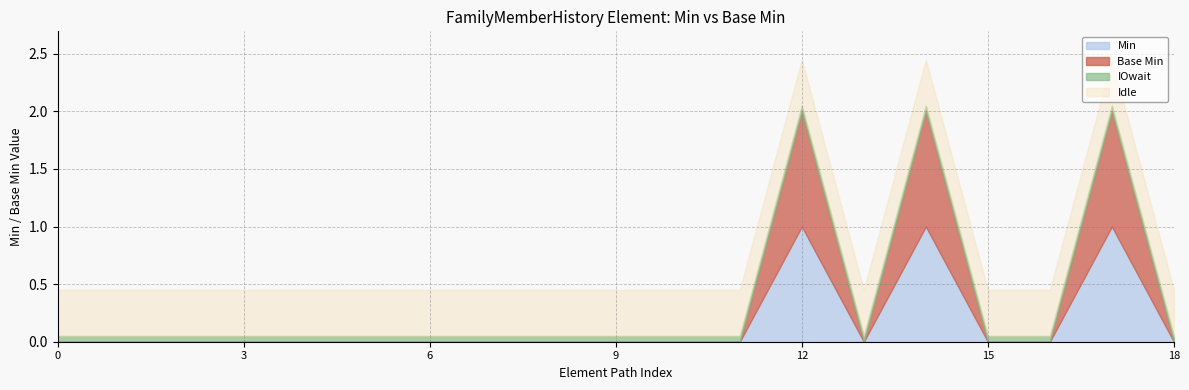

Between FamilyMemberHistory.status and FamilyMemberHistory.name, which series saw the biggest shift?

Min